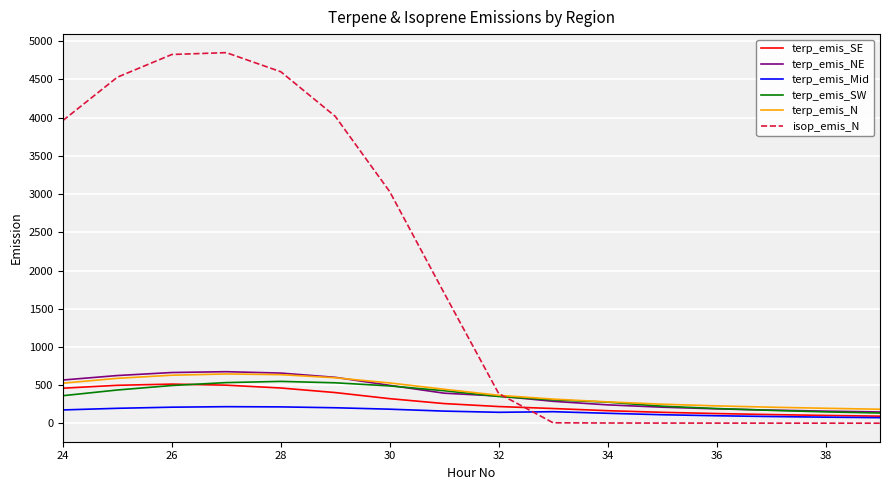

Which series has the largest total across all categories?

isop_emis_N